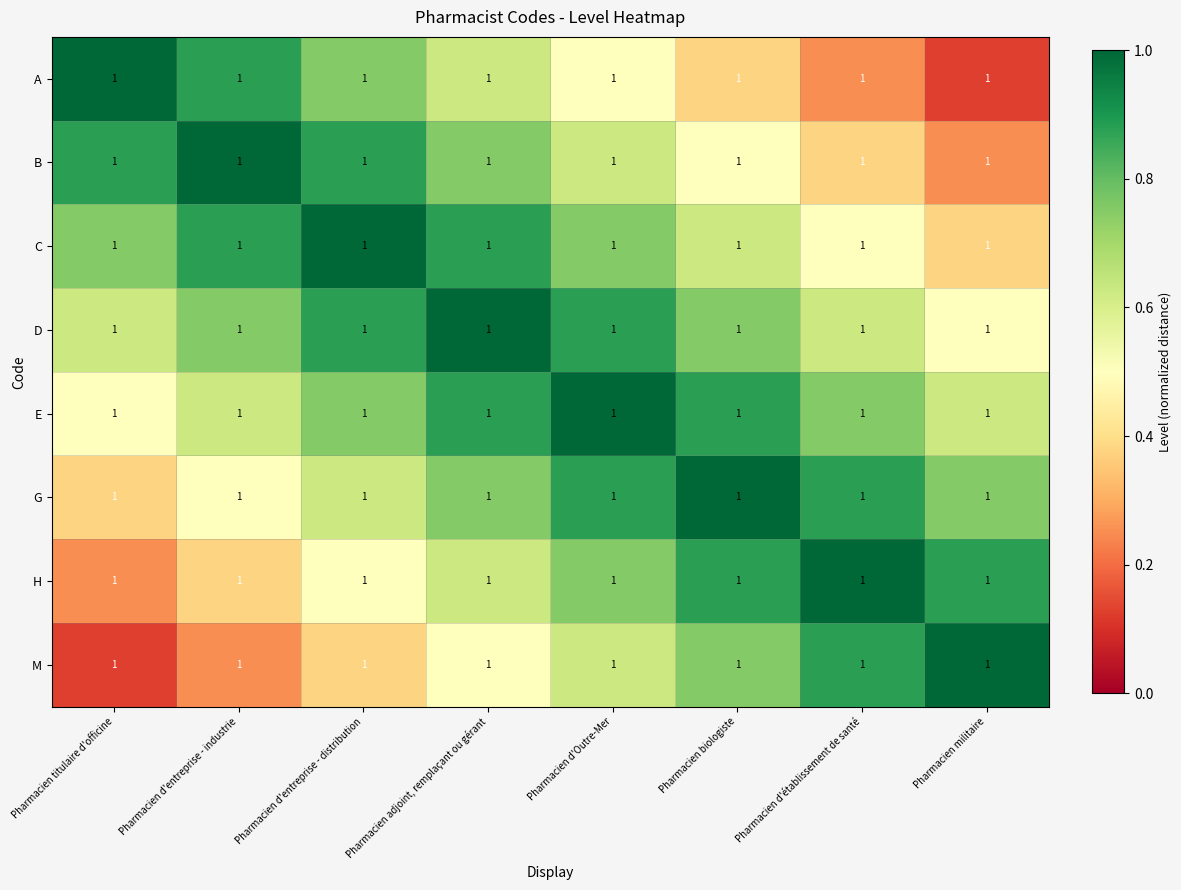

Is it true that E equals 1.6 at Pharmacien d'Outre-Mer?

False